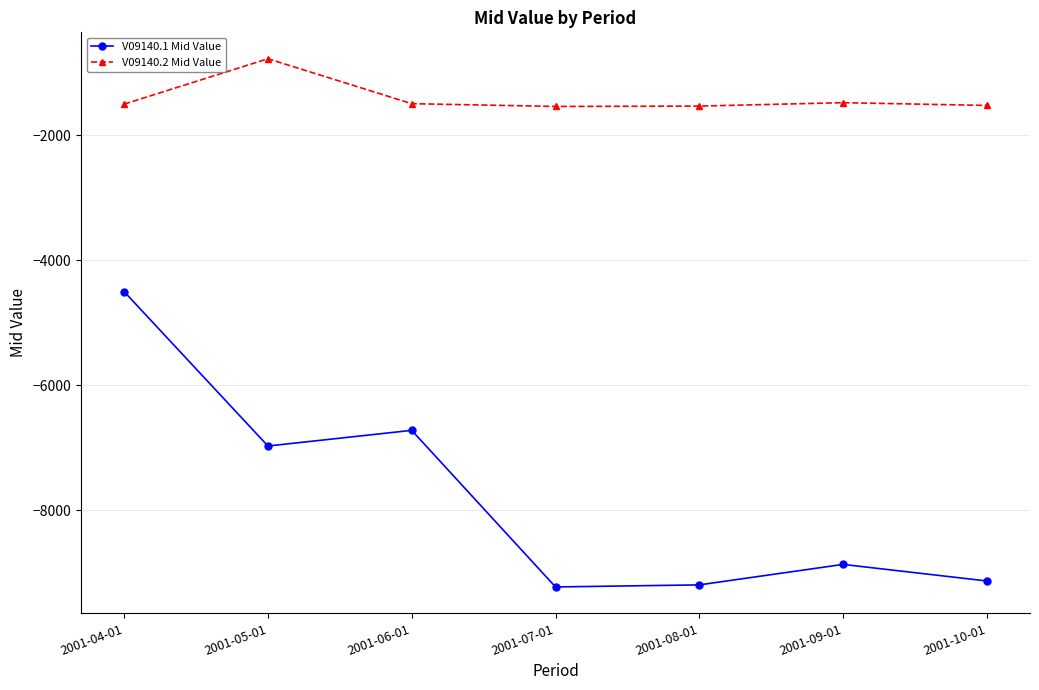

At 2001-05-01, list the series in order from smallest to largest.

V09140.1 Mid Value, V09140.2 Mid Value